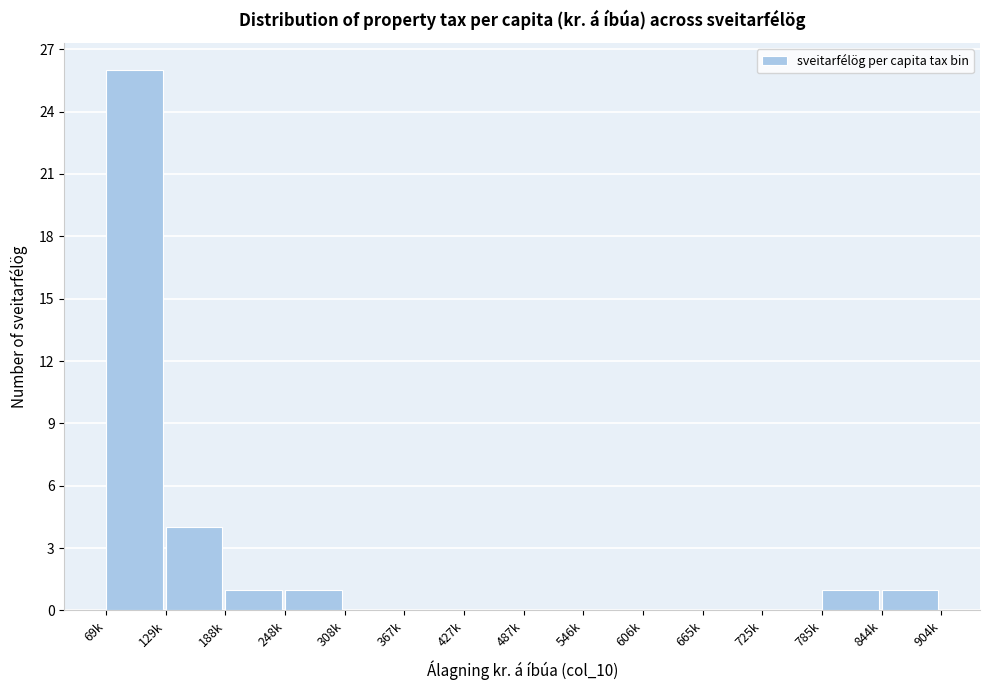

Reading left to right, list all the values displayed in this chart.

69k=26	129k=4	188k=1	248k=1	308k=0	367k=0	427k=0	487k=0	546k=0	606k=0	665k=0	725k=0	785k=1	844k=1